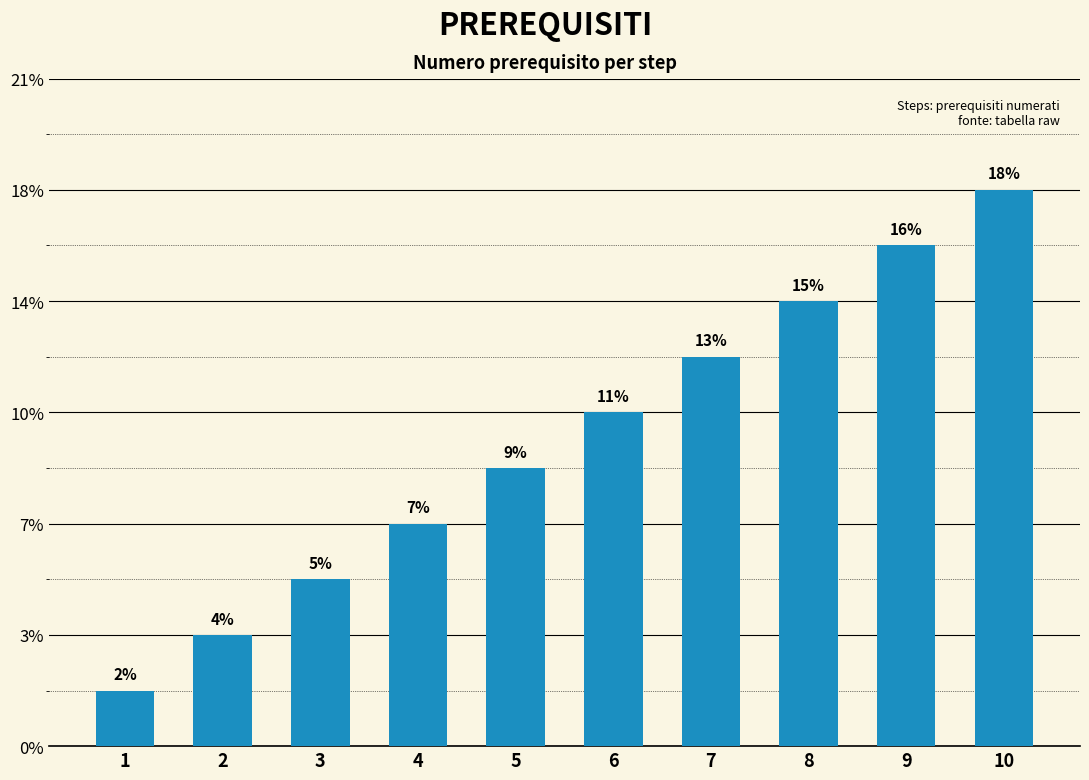

The chart shows a value of 10 at 7. True or false?

False